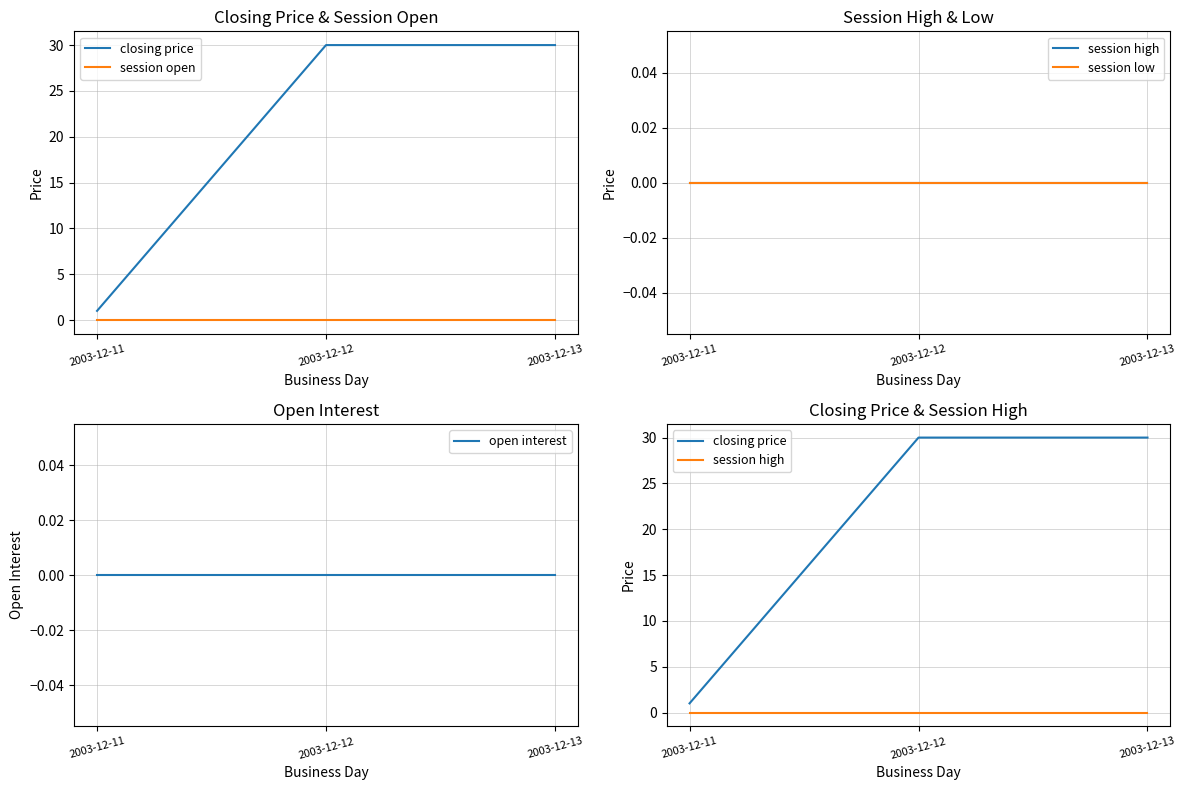

What is the total value across all series at 2003-12-11?

1